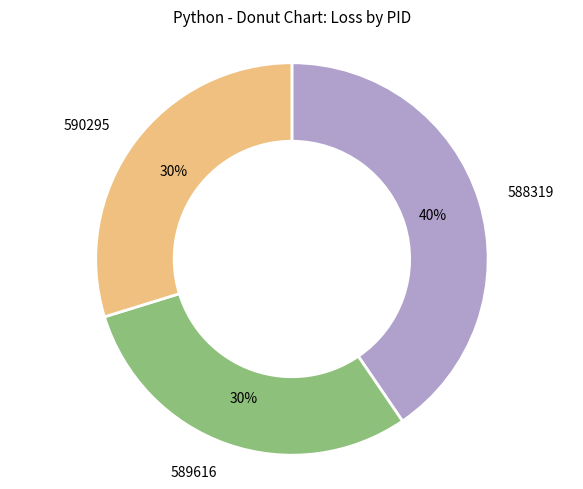

Is it true that 590295 is 18% of the pie?

False